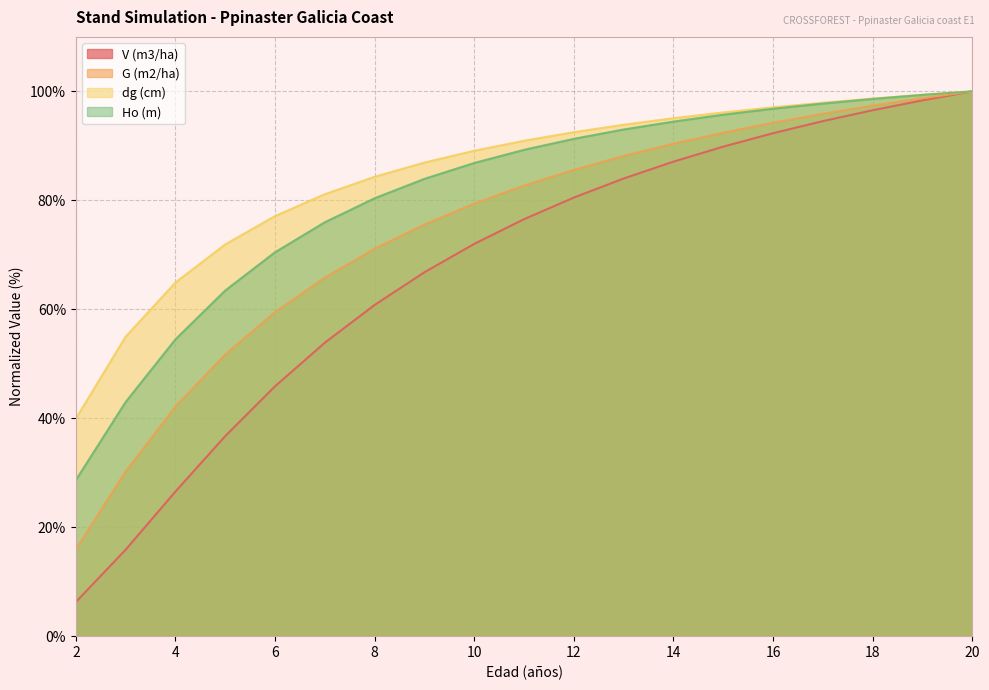

Rank the series by their maximum value, from highest to lowest.

V (m3/ha), G (m2/ha), dg (cm), Ho (m)